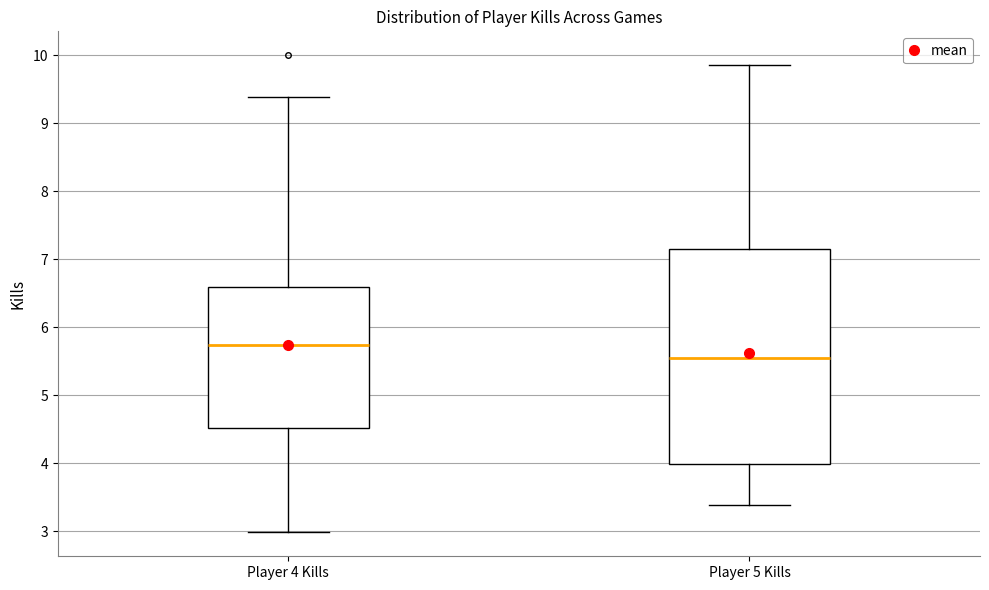

Reading left to right, read every box against the y-axis: the position of its median line, the range the box covers, and the ends of its whiskers. The values are not printed on the chart, so give them approximately, as read against the axis.

Player 4 Kills: median 5.7, box 4.5 to 6.6, whiskers 3.0 to 9.4
Player 5 Kills: median 5.5, box 4.0 to 7.1, whiskers 3.4 to 9.9